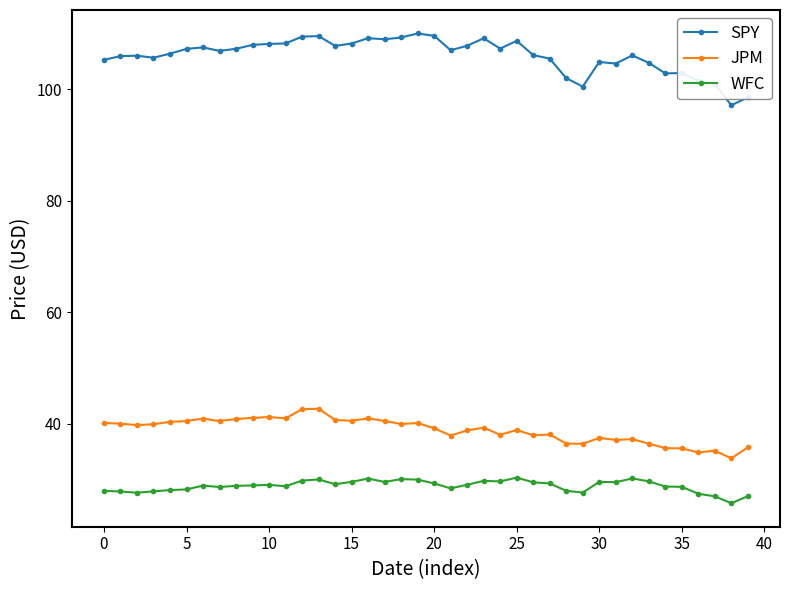

What is the average value of the WFC series?

28.8